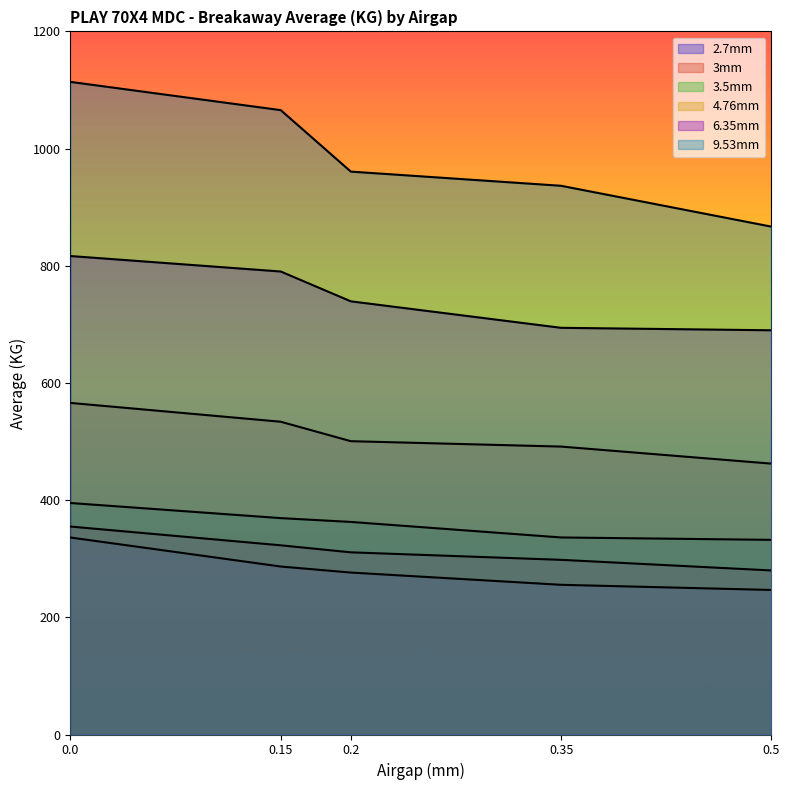

Count the number of data series in this chart.

6